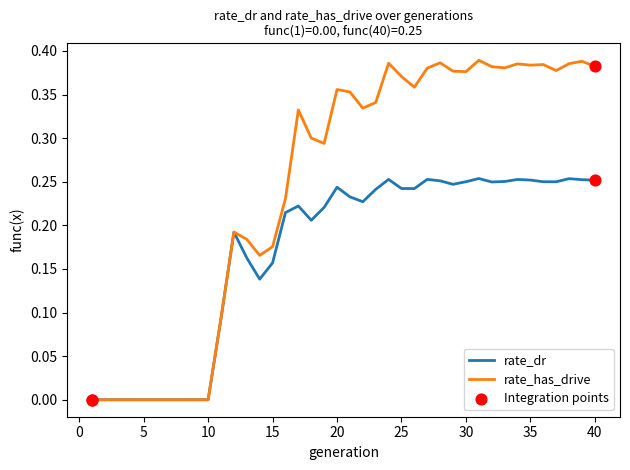

Which series has the largest total across all categories?

rate_has_drive